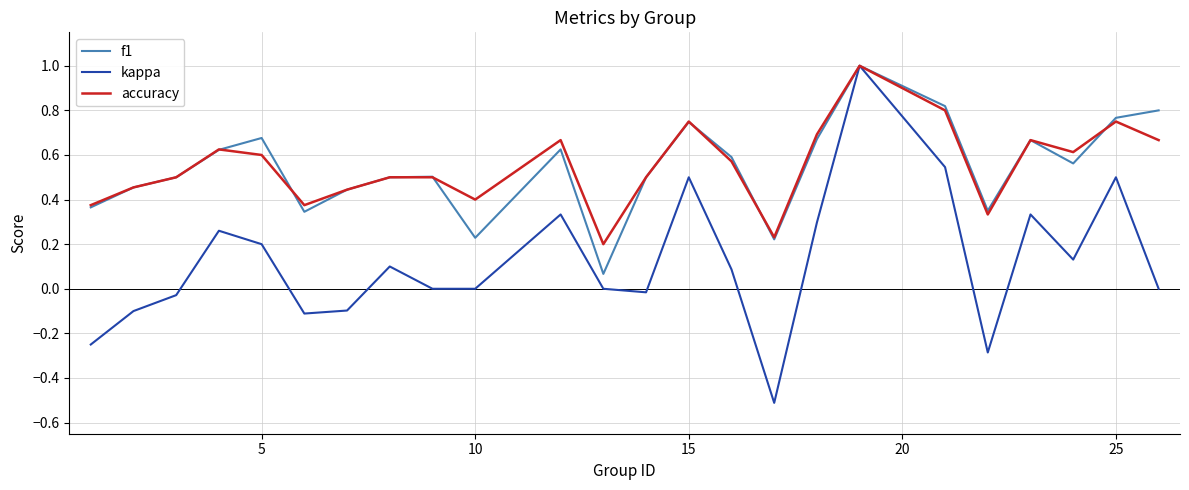

What is the minimum value shown in the chart?

-0.5